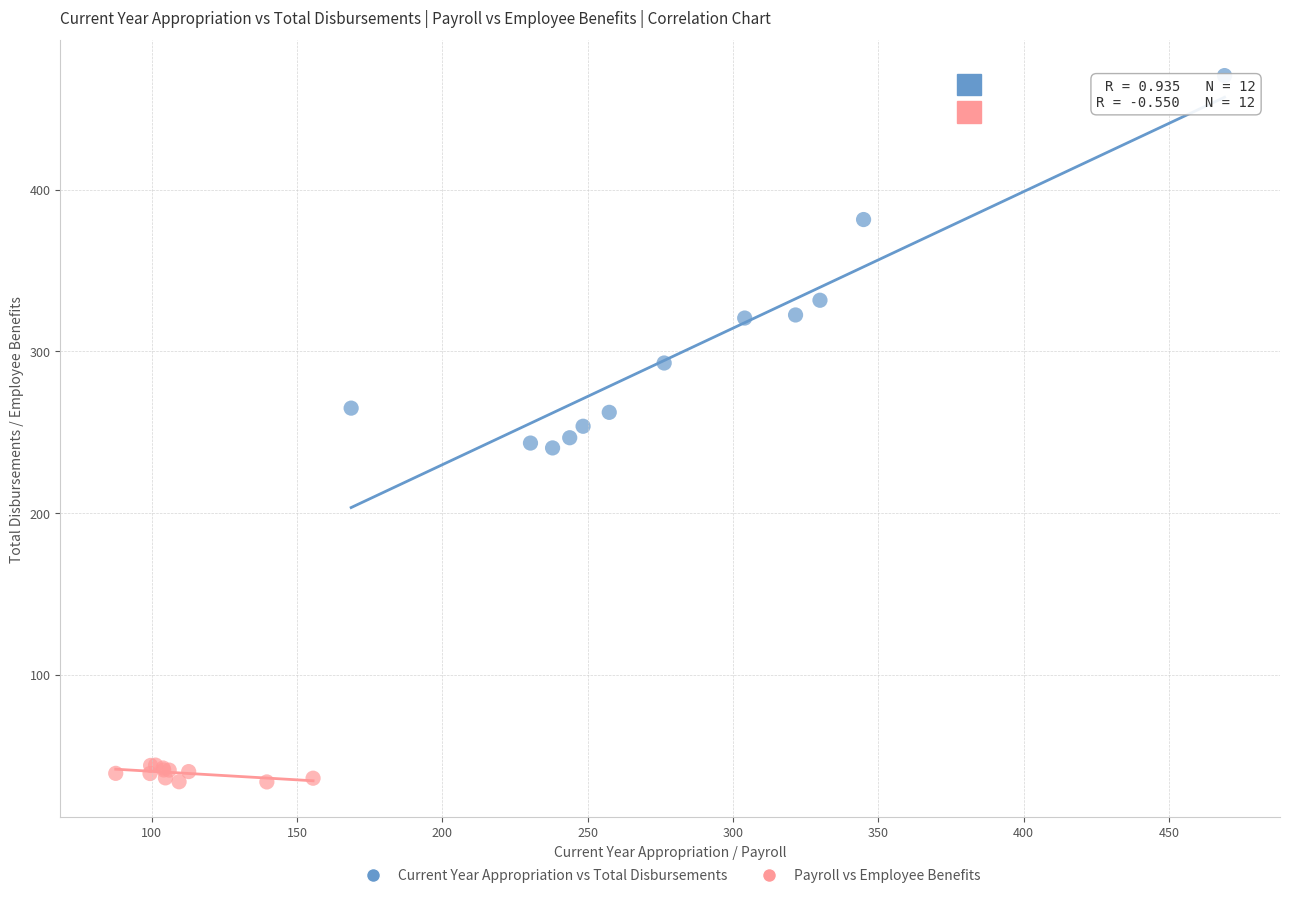

Which series reaches the maximum Y coordinate?

Current Year Appropriation vs Total Disbursements